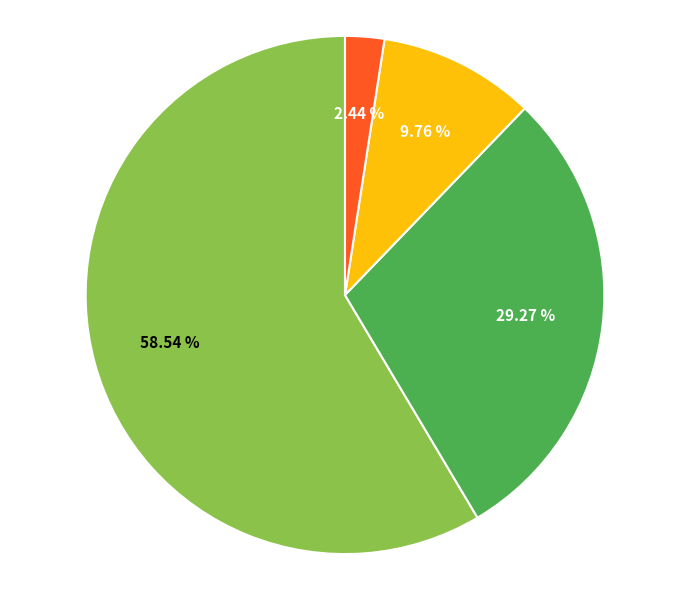

Is there any slice that represents more than half of the pie?

Yes